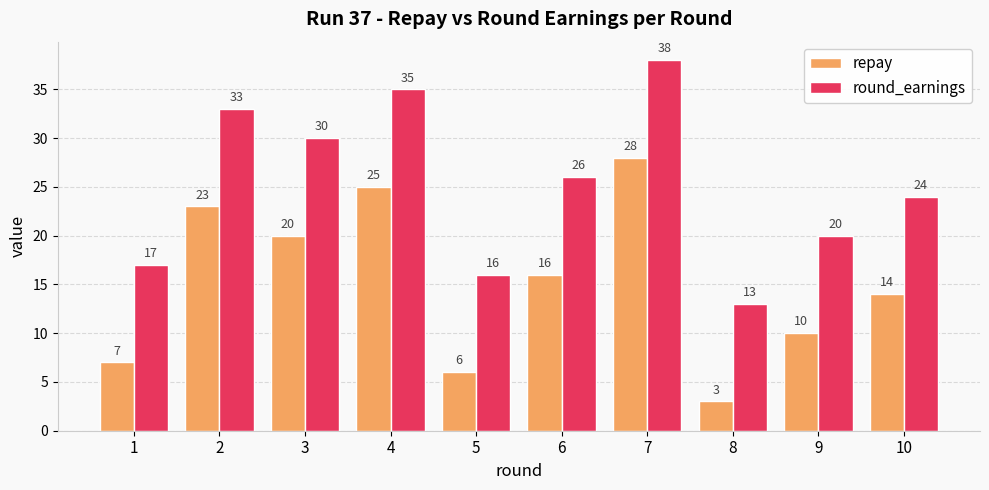

Is it true that round_earnings equals 13 at 8?

True